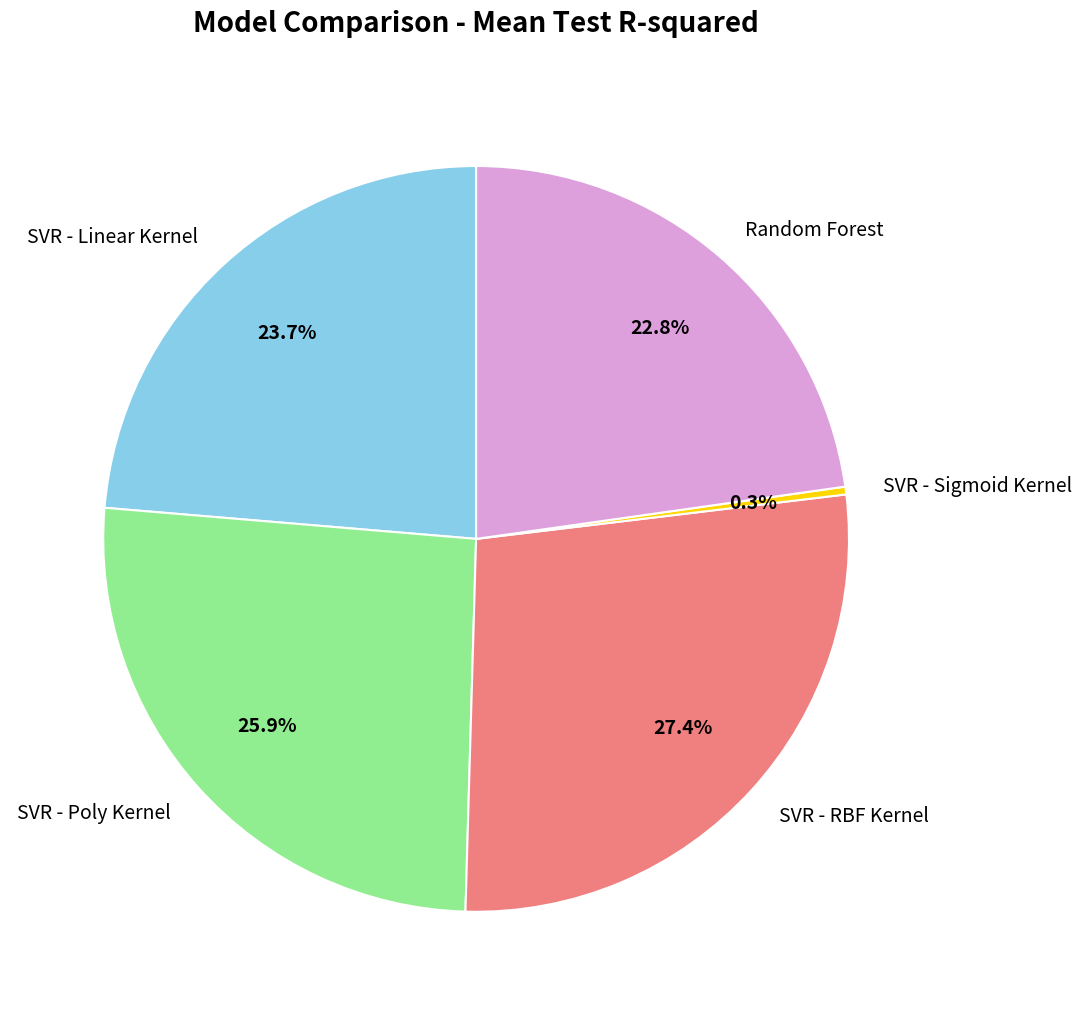

Which slice is the largest?

SVR - RBF Kernel